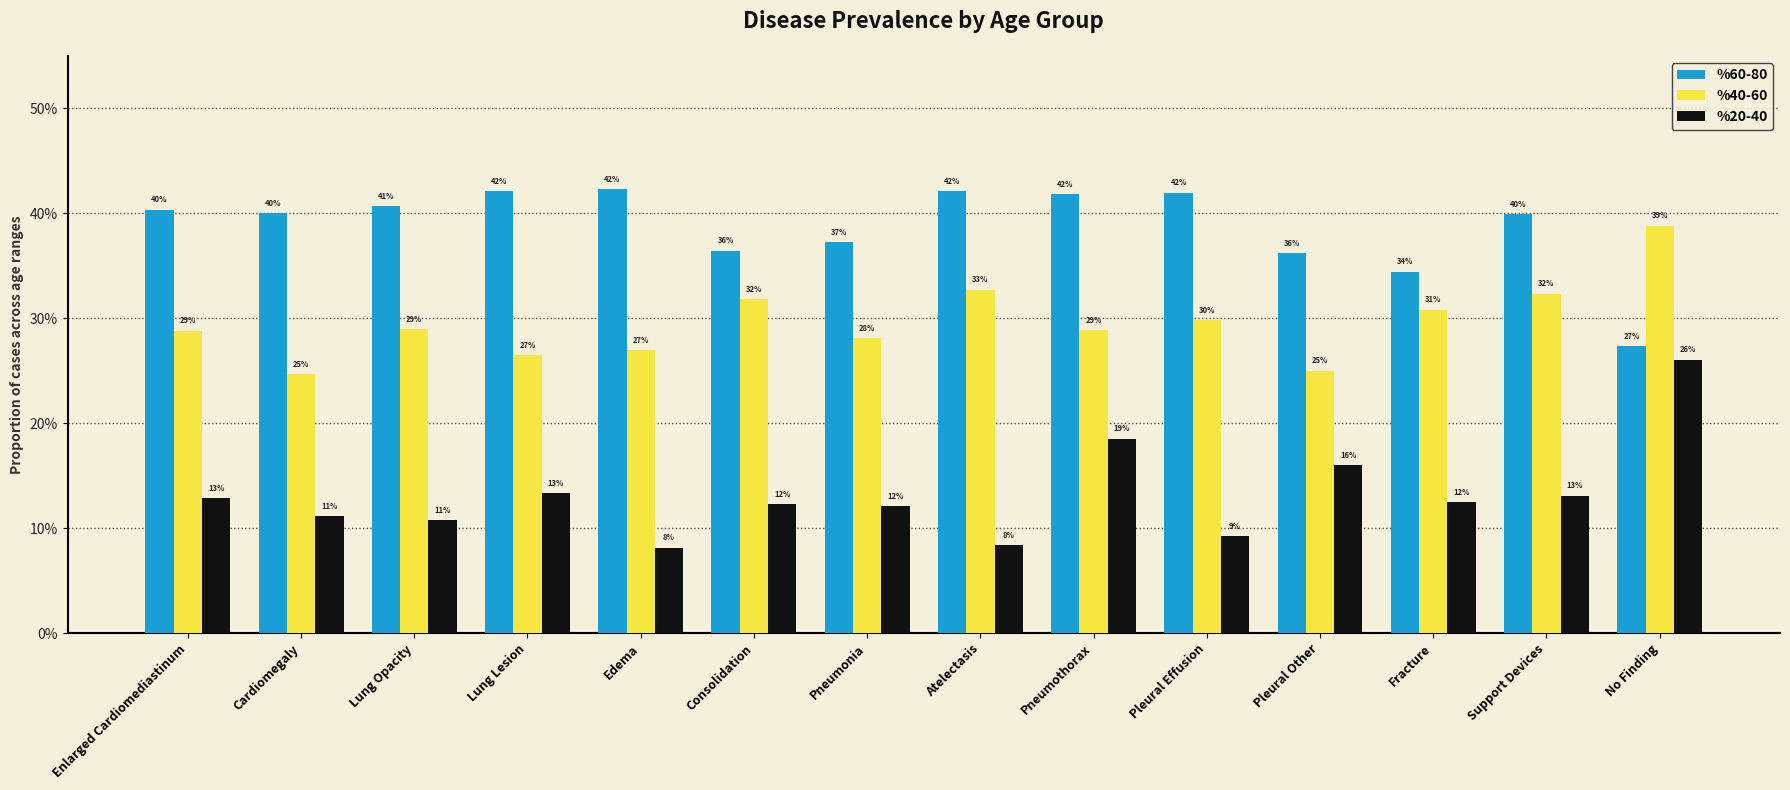

What is the label of the 10th bar from the right?

Edema